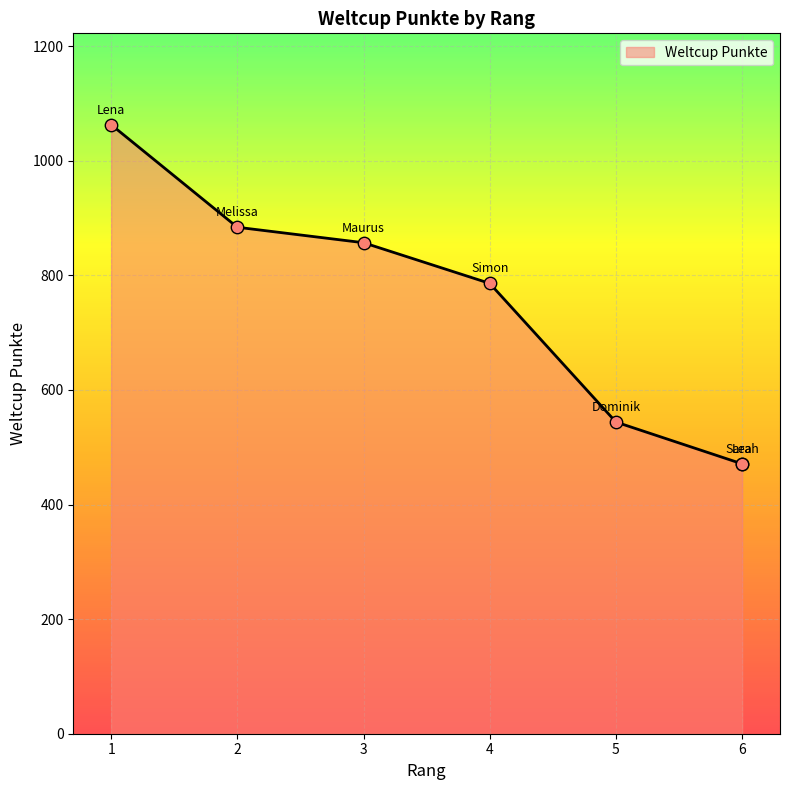

Approximately how many times larger is the value at 3 compared to 1?

0.8